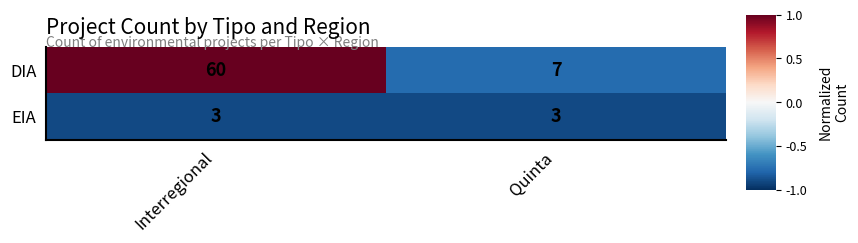

What is the minimum value shown in the chart?

3